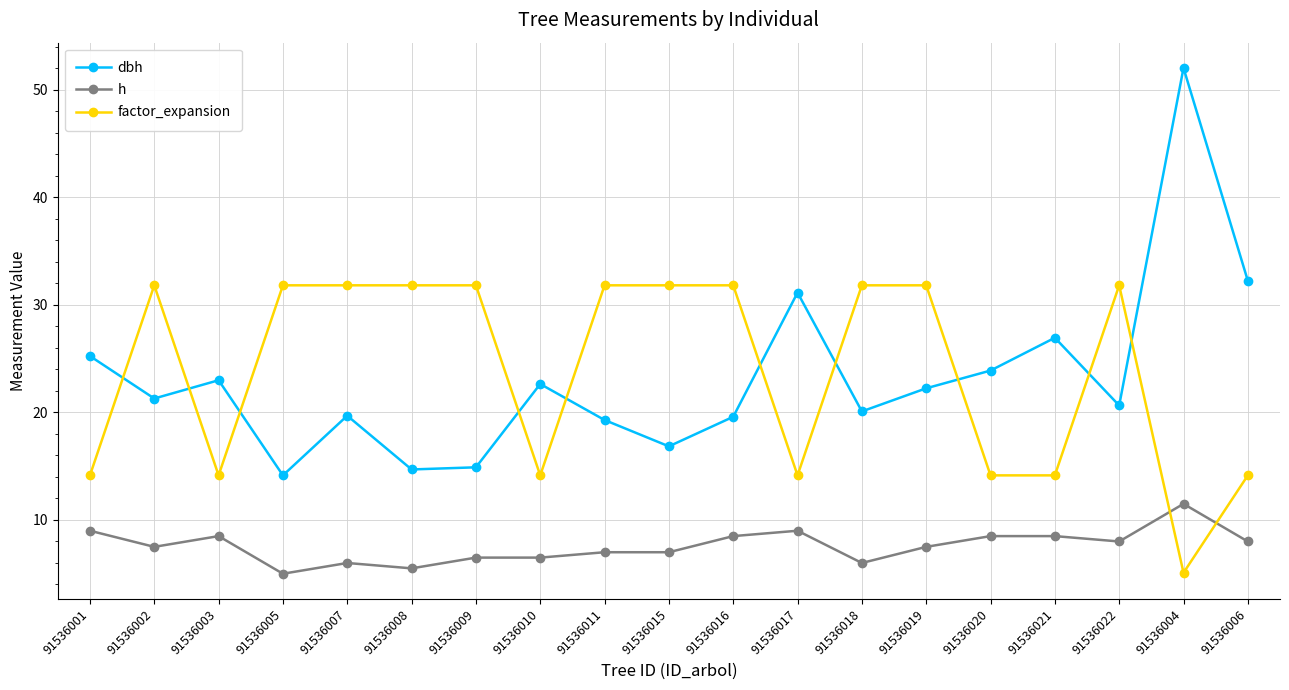

What are all the series names shown in the legend?

dbh, h, factor_expansion